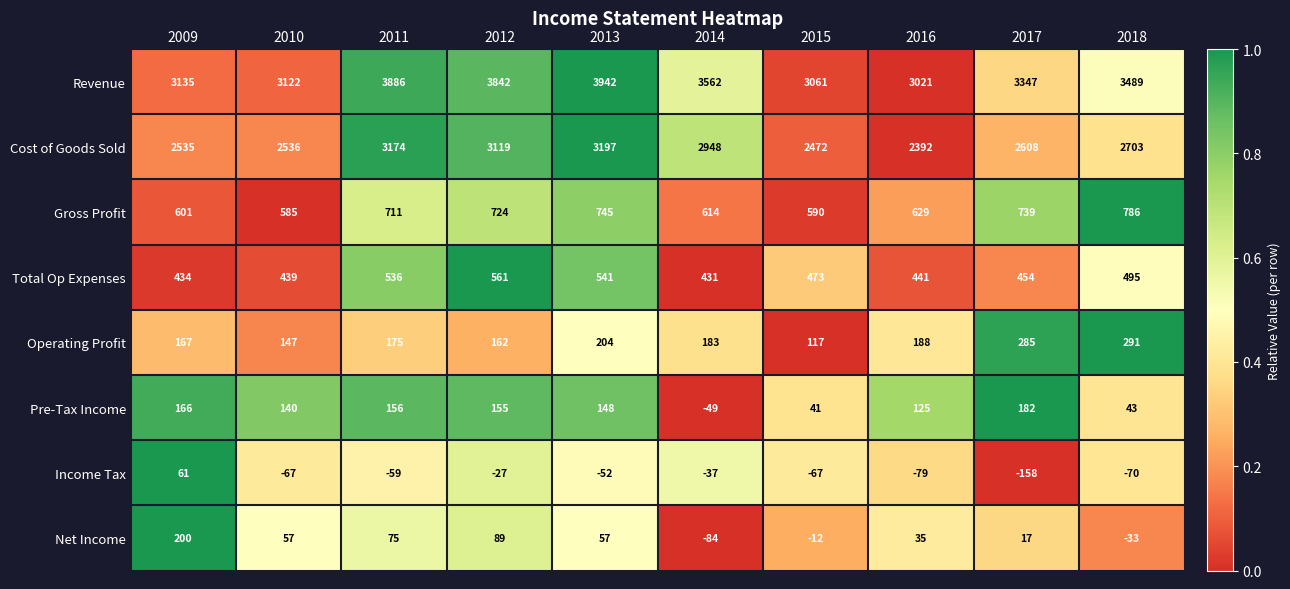

Rank the series by their maximum value, from lowest to highest.

Income Tax, Pre-Tax Income, Net Income, Operating Profit, Total Op Expenses, Gross Profit, Cost of Goods Sold, Revenue